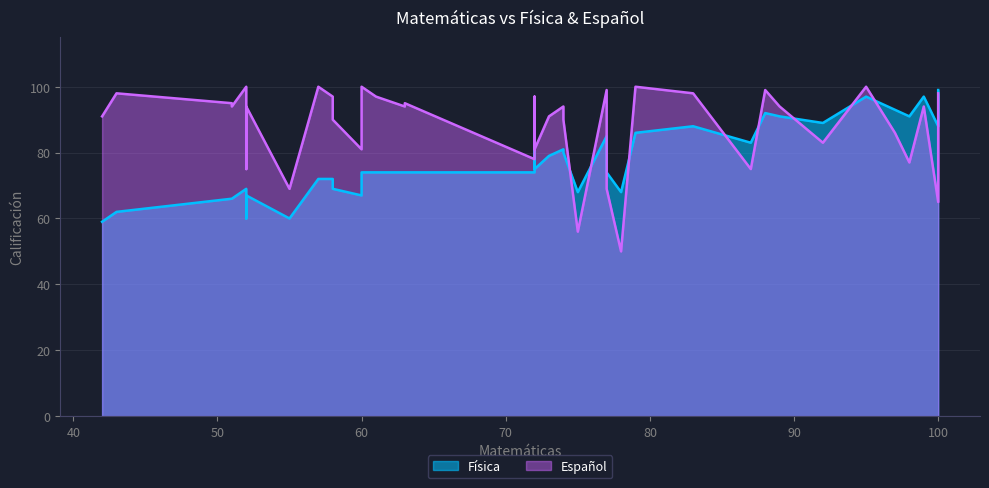

What is the sum of the Física values at 74 and 60?

147